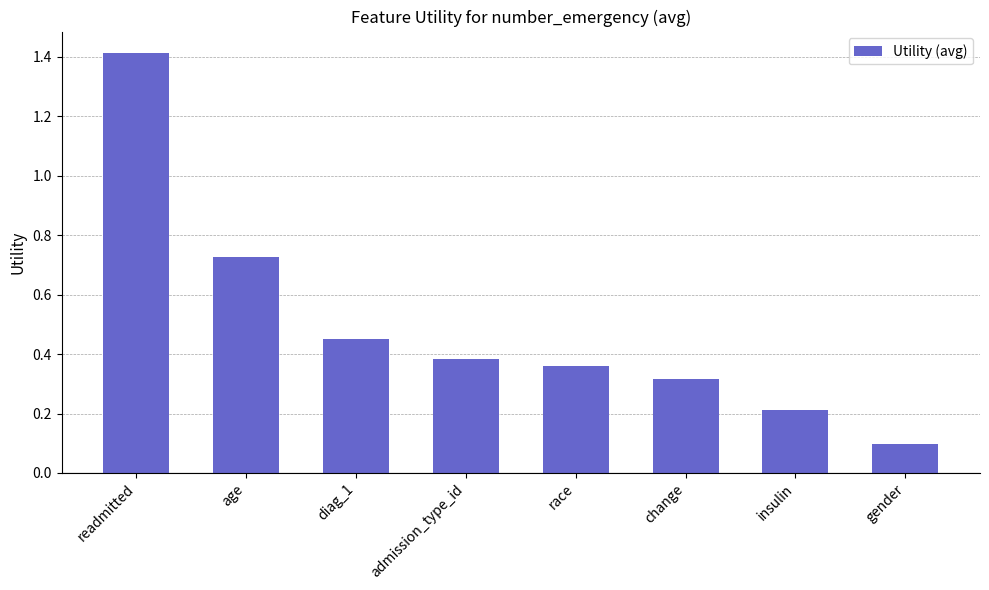

Rank the categories by value from lowest to highest.

gender, insulin, change, race, admission_type_id, diag_1, age, readmitted